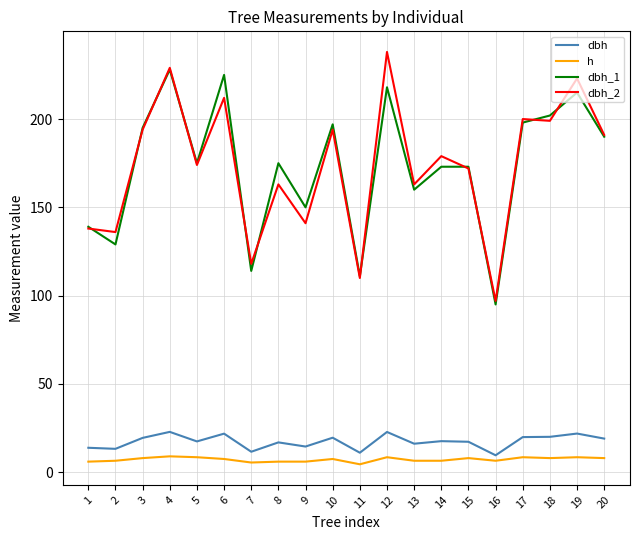

How many series are shown in this chart?

4